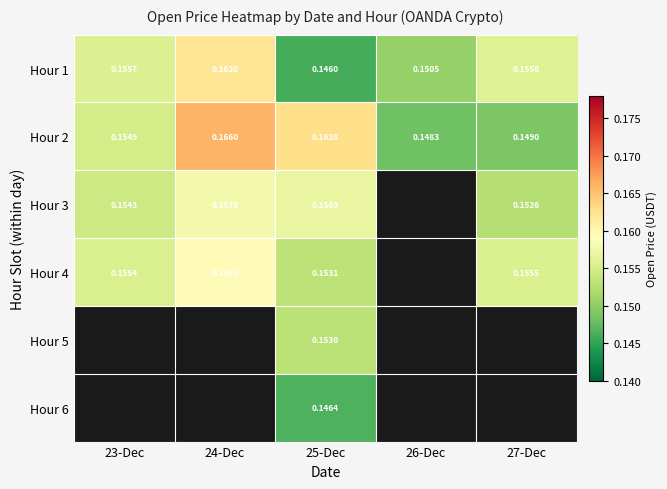

At how many categories does at least one series exceed 0?

5